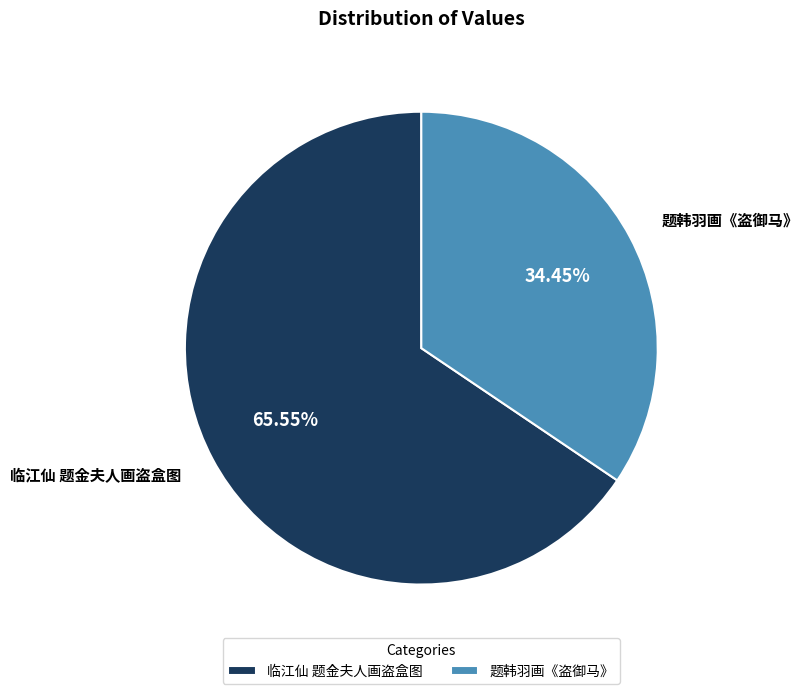

True or false: 题韩羽画《盗御马》 accounts for 34% of the total.

True